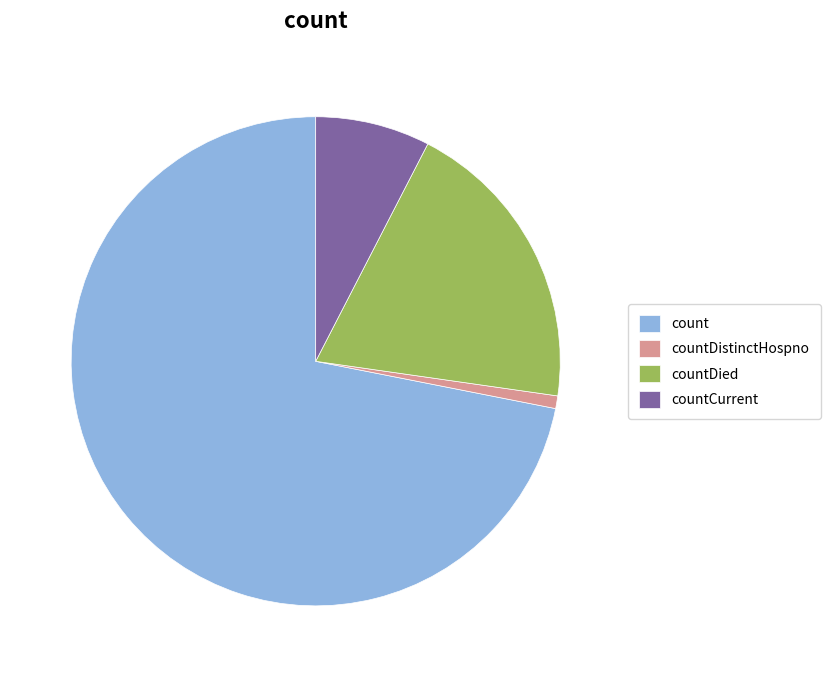

Which category has the biggest portion of the pie?

count